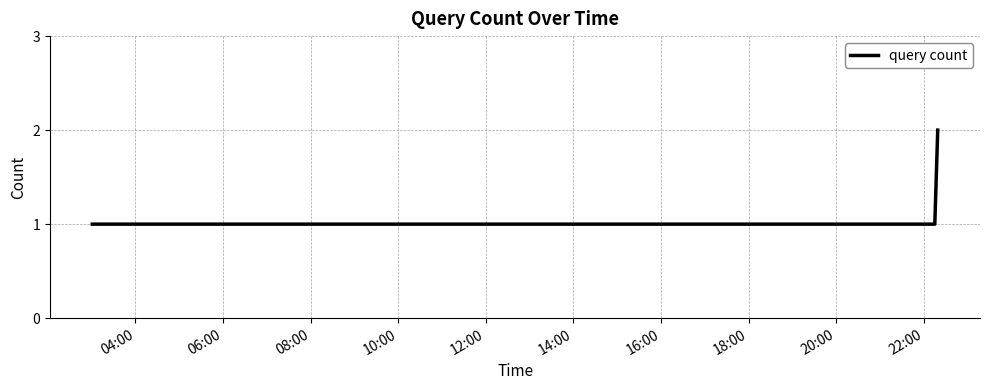

True or false: the data has more than 1 interior local peaks.

False